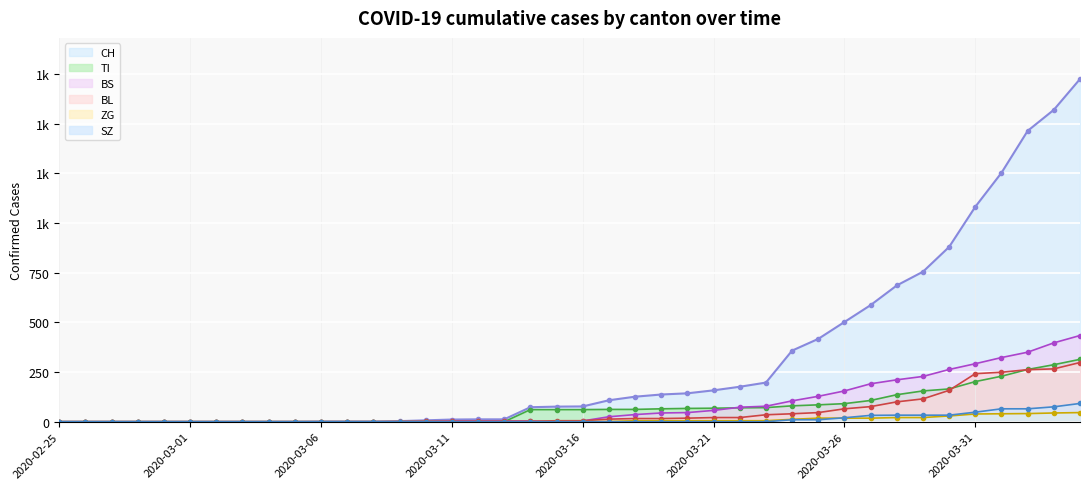

What is the value of the BS point at the 28th from the left?

78